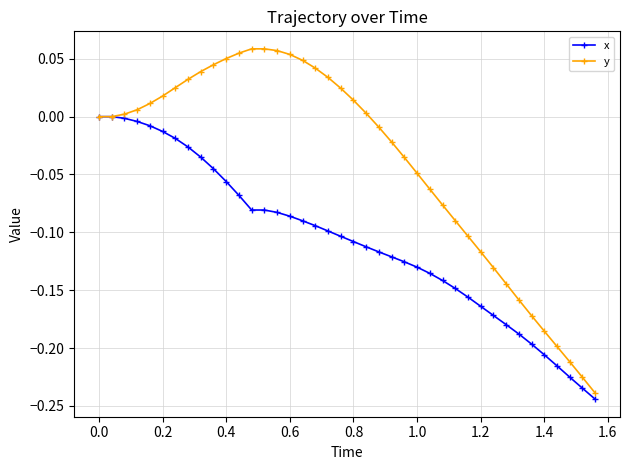

List the series in order of their overall mean, highest first.

y, x